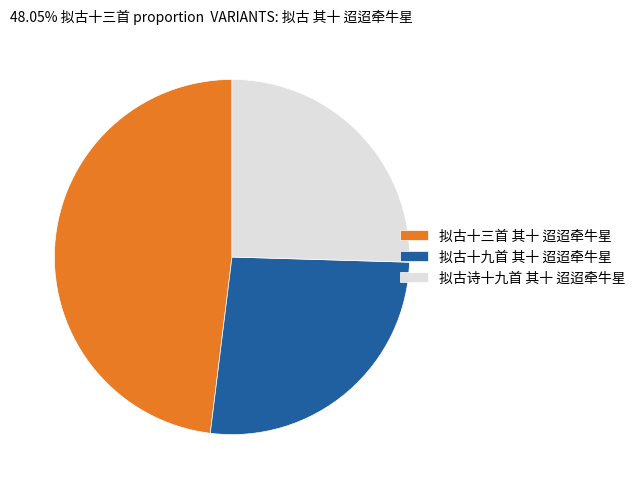

Is there a majority slice in this chart?

No